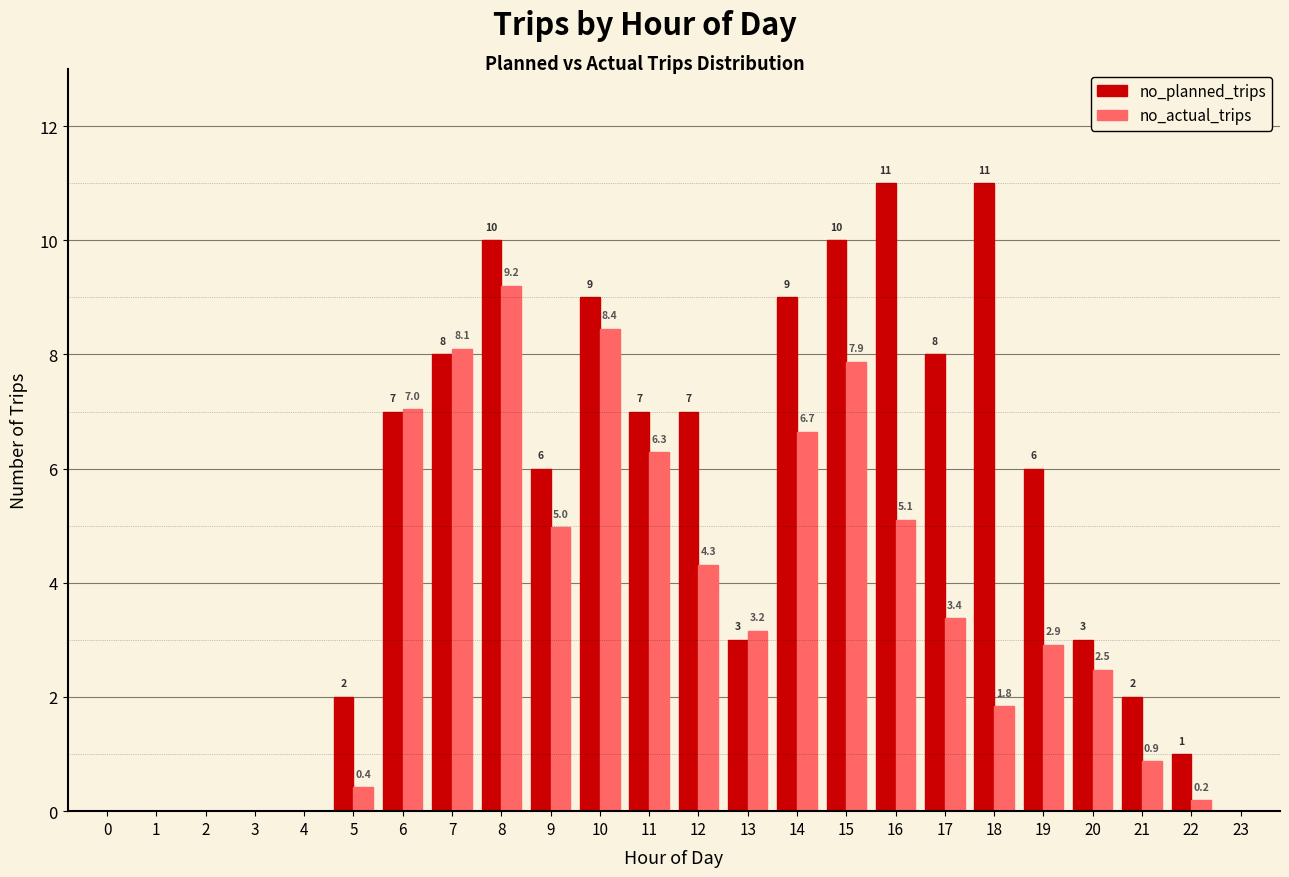

What is the highest value of the no_planned_trips series?

11.0